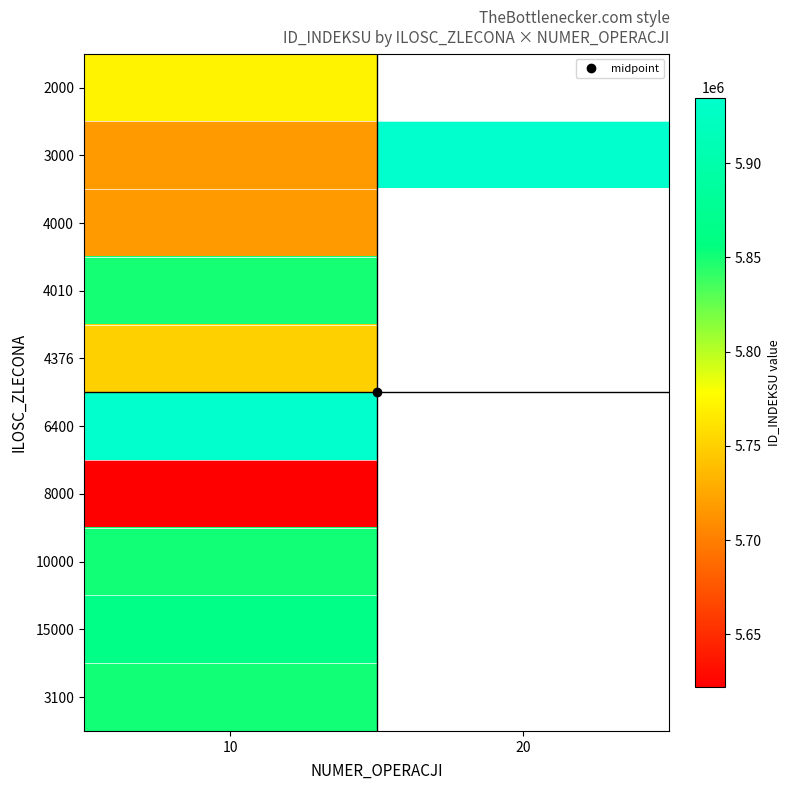

The 4000 series shows 2009685.0 at 10. True or false?

False